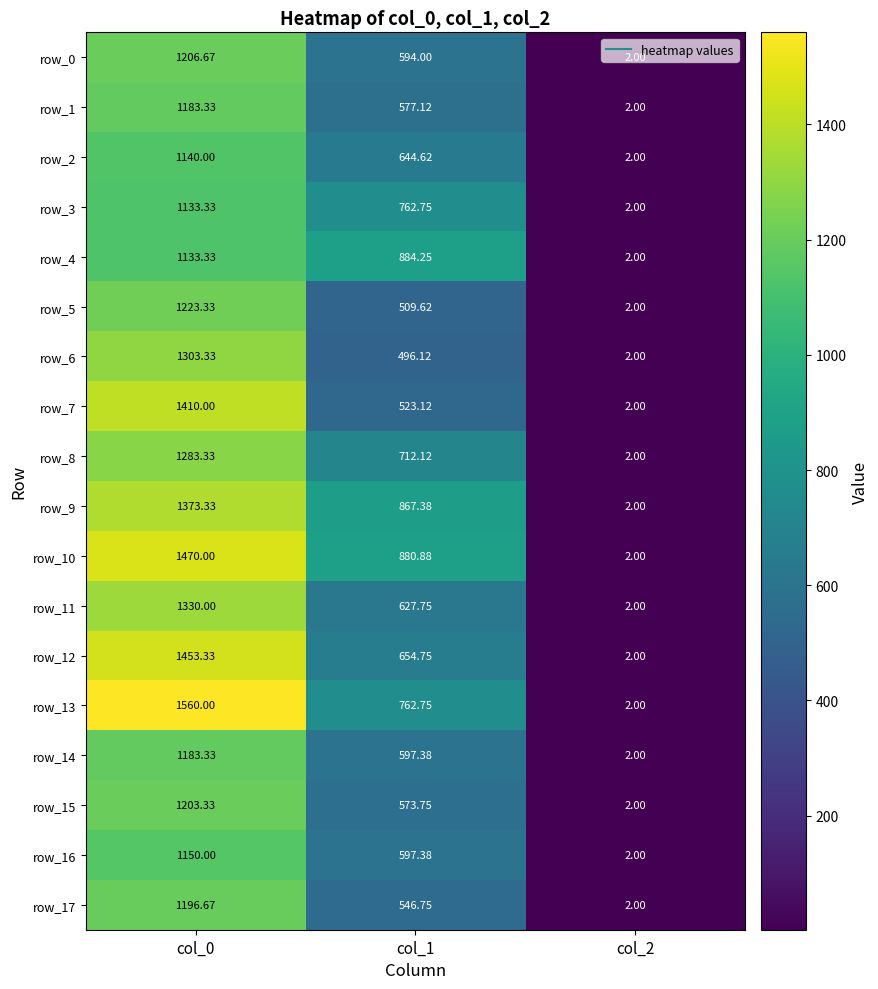

Is the value of row_0 at col_1 greater than the value of row_8 at col_2?

Yes